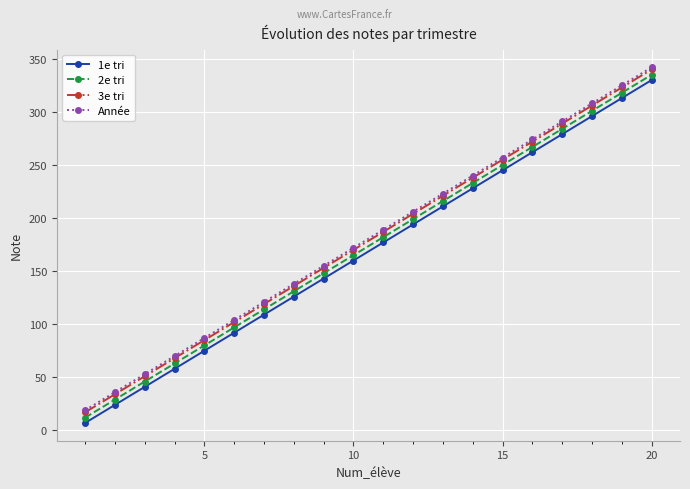

True or false: 1e tri and 3e tri cross at least once.

False